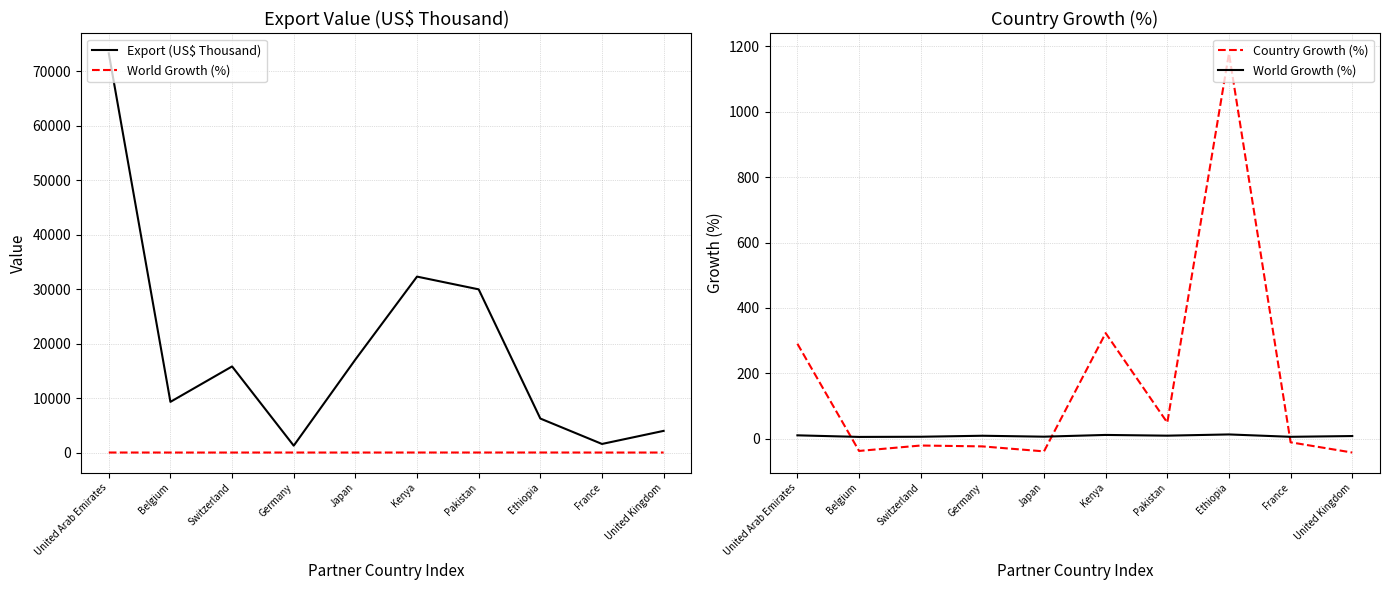

List the series in order of their peak value, lowest first.

World Growth (%), Country Growth (%), Export (US$ Thousand)